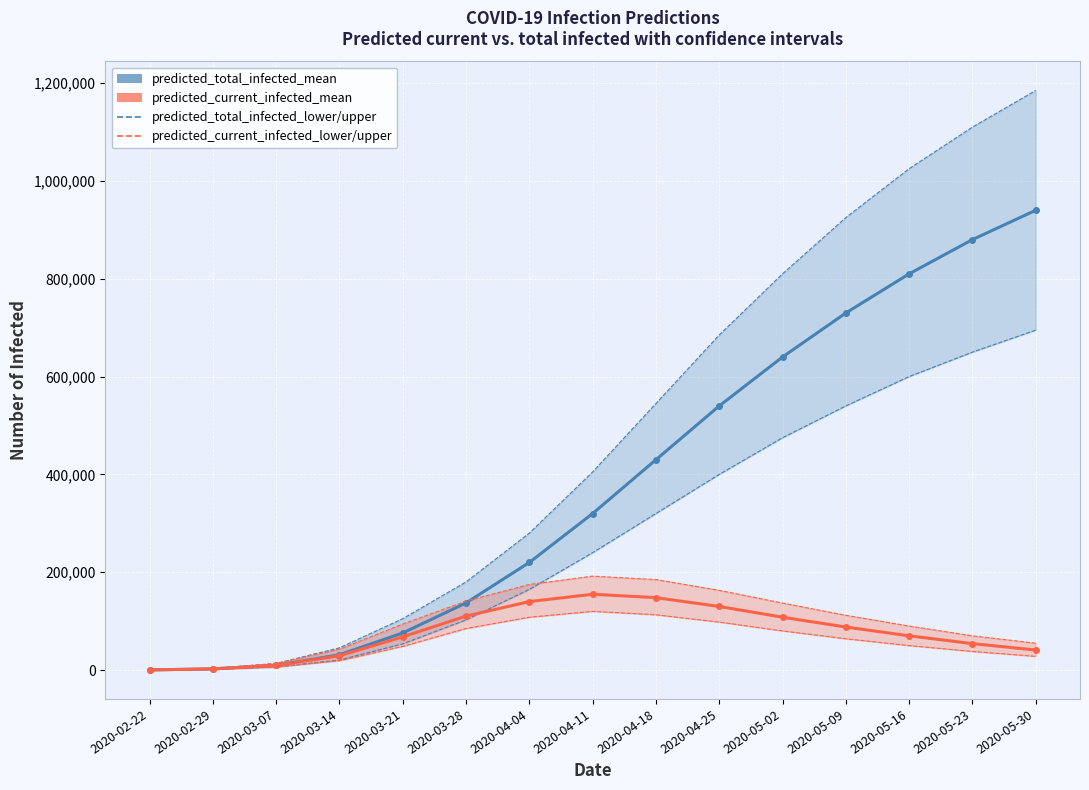

What is the difference between the maximum and second lowest values in the predicted_total_infected_mean series?

937573